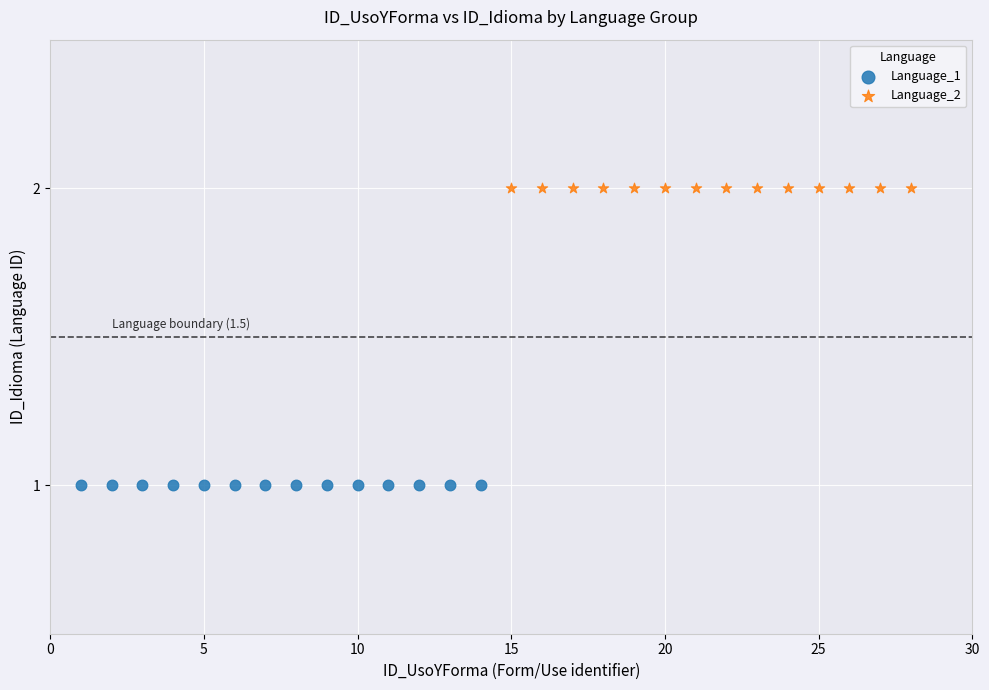

Which series reaches the minimum Y coordinate?

Language_1